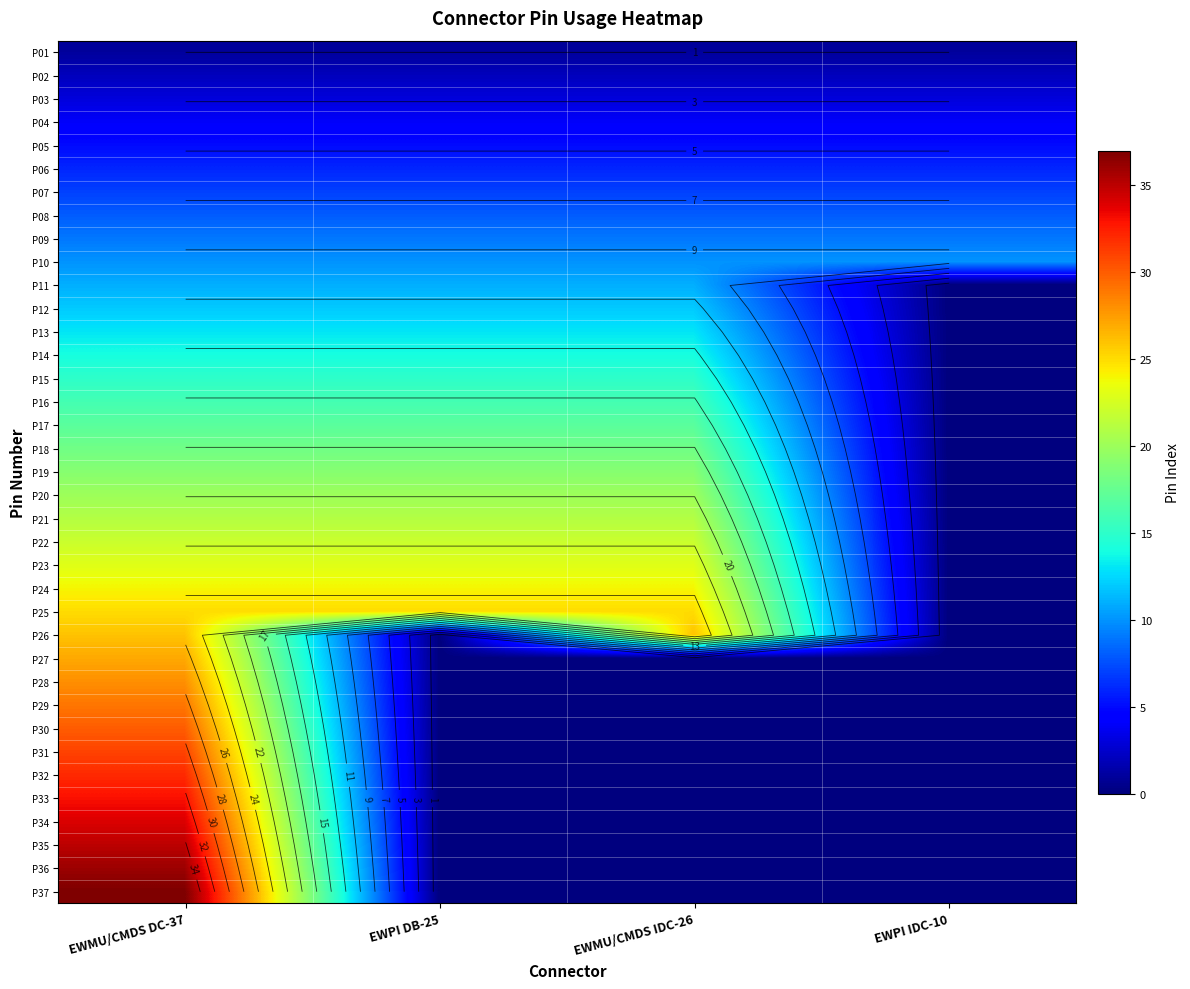

What is the maximum value for P20?

20